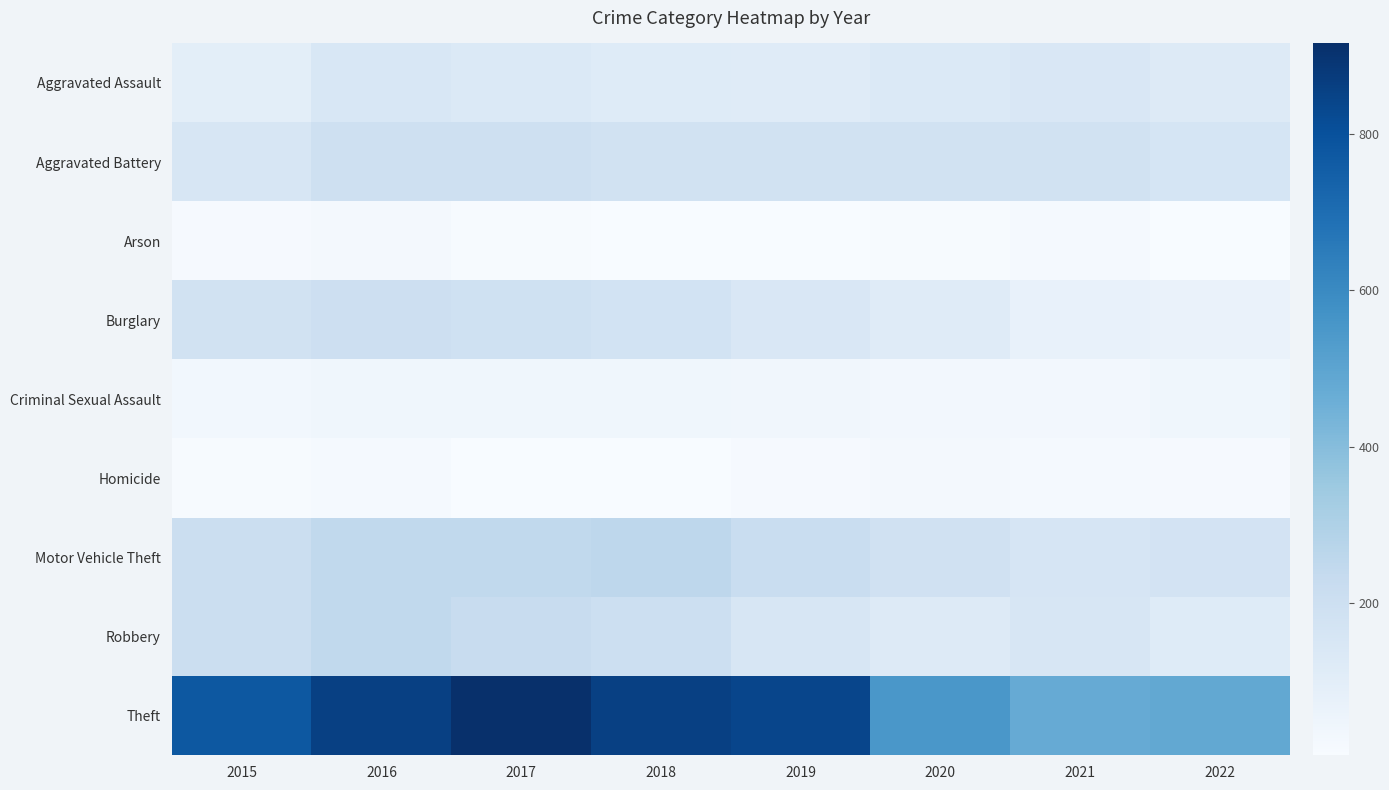

Which label corresponds to the smallest value in the chart?

2019